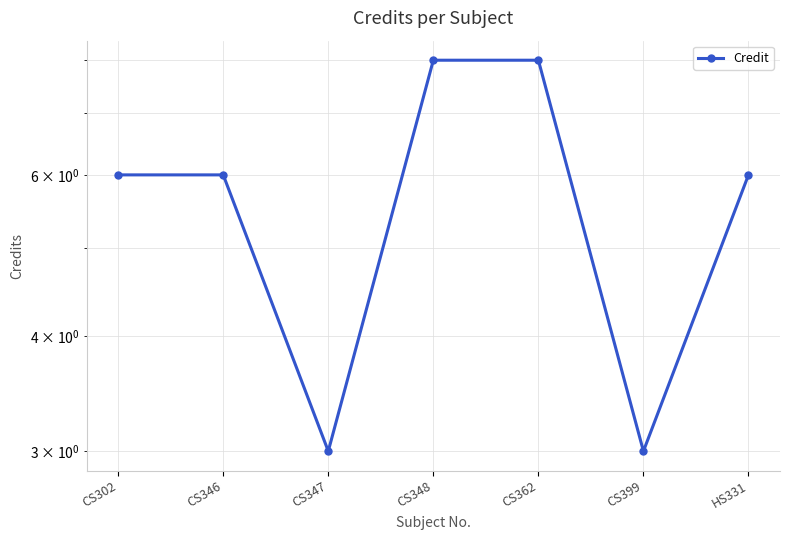

The value at CS399 is 1. True or false?

False